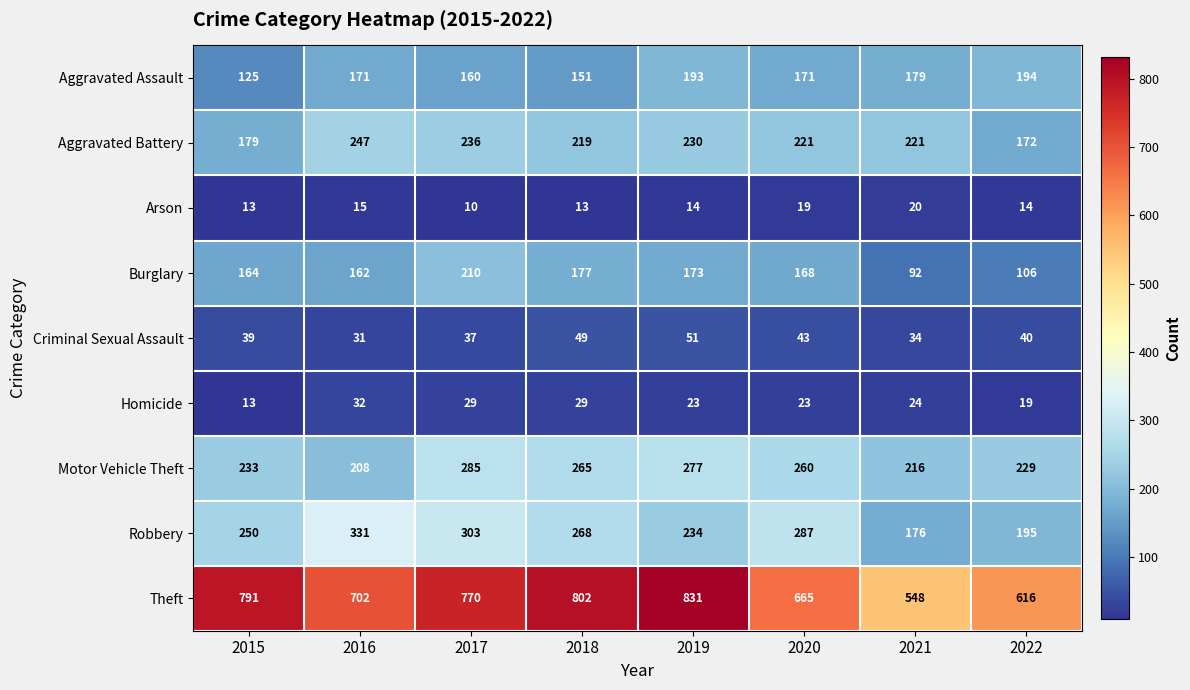

List the series in order of their peak value, lowest first.

Arson, Homicide, Criminal Sexual Assault, Aggravated Assault, Burglary, Aggravated Battery, Motor Vehicle Theft, Robbery, Theft